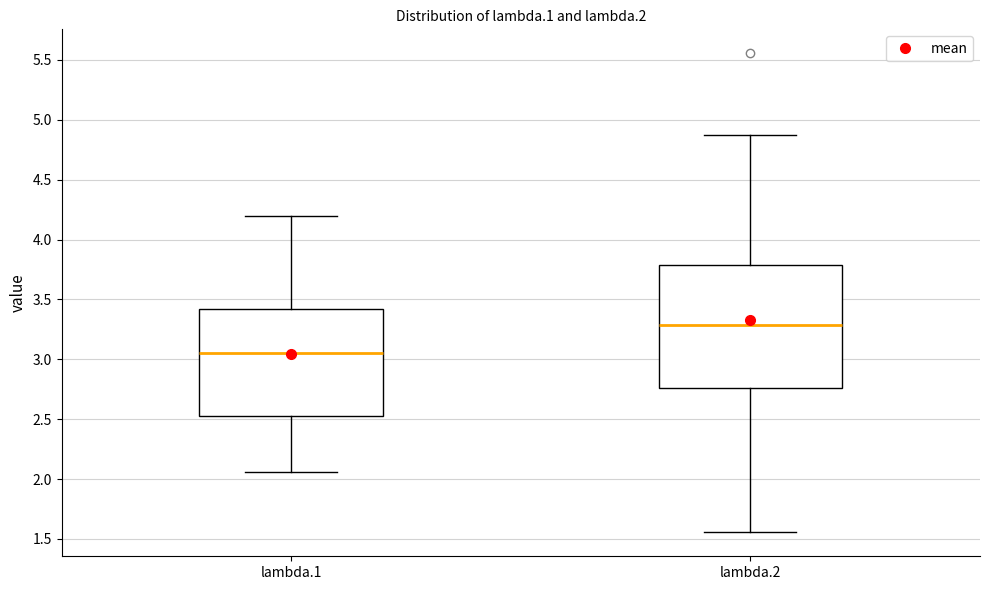

Which box is the tallest, from its lower edge to its upper edge?

lambda.2